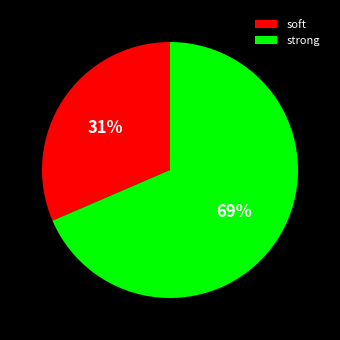

Rank the categories by value from lowest to highest.

soft, strong